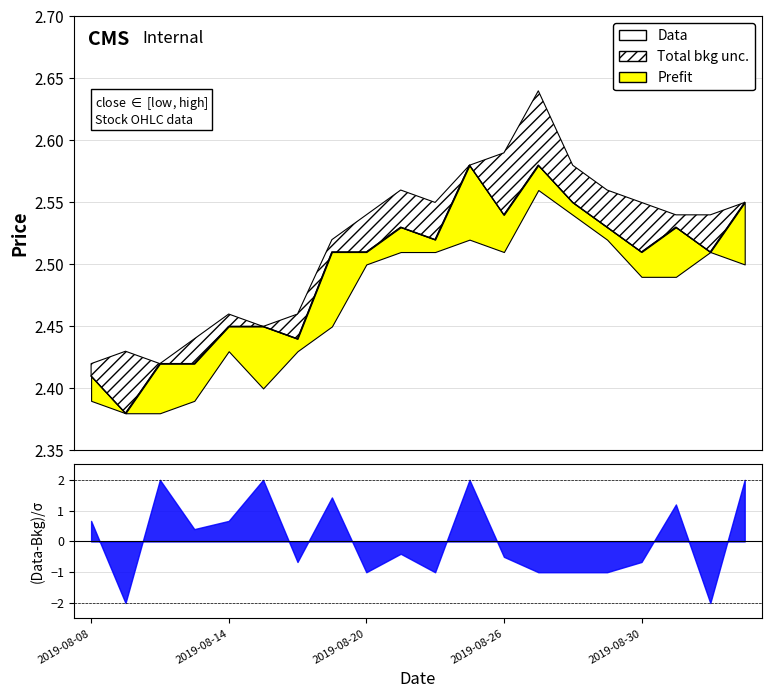

At which category does the data reach its first local peak?

9